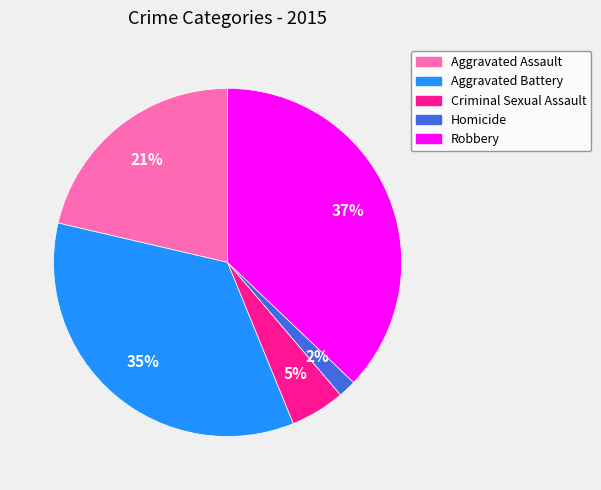

Combined, do Homicide and Aggravated Battery account for over 50%?

No